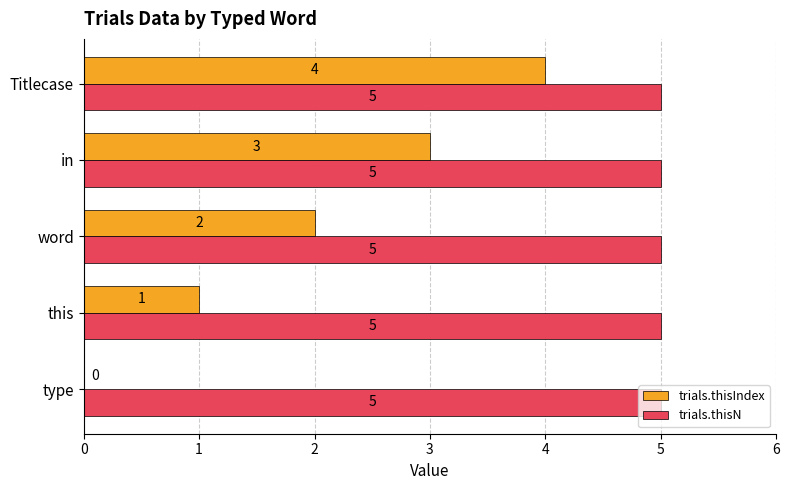

The trials.thisN series shows 7 at in. True or false?

False